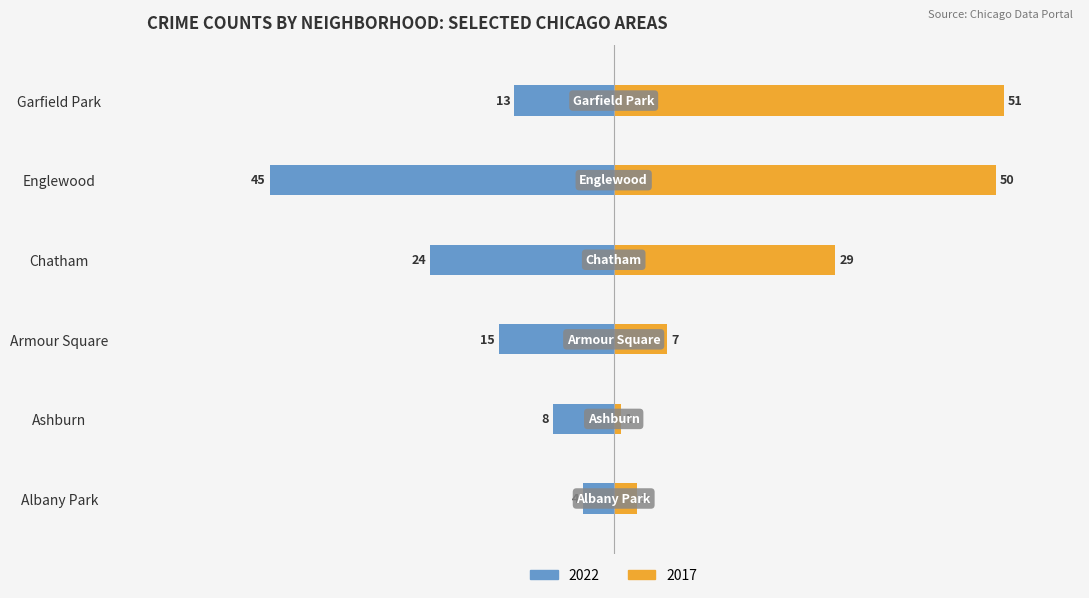

What is the difference between the 2017 values at Garfield Park and Albany Park?

48